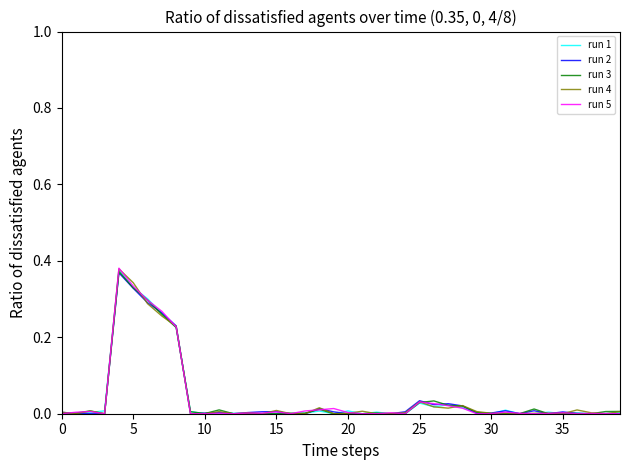

What is the difference between the second highest and minimum values in the run 3 series?

0.3